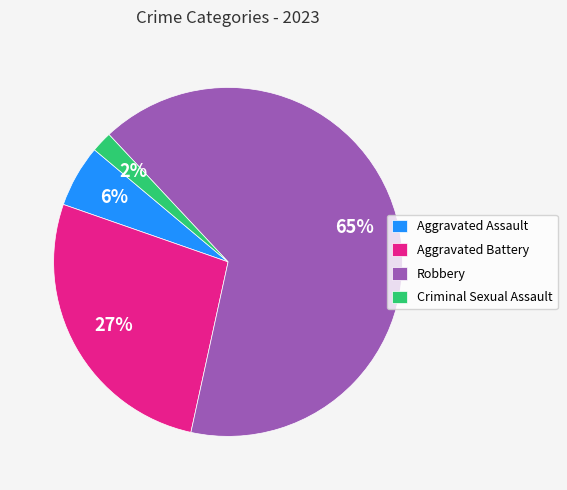

Is it true that Criminal Sexual Assault is 12% of the pie?

False